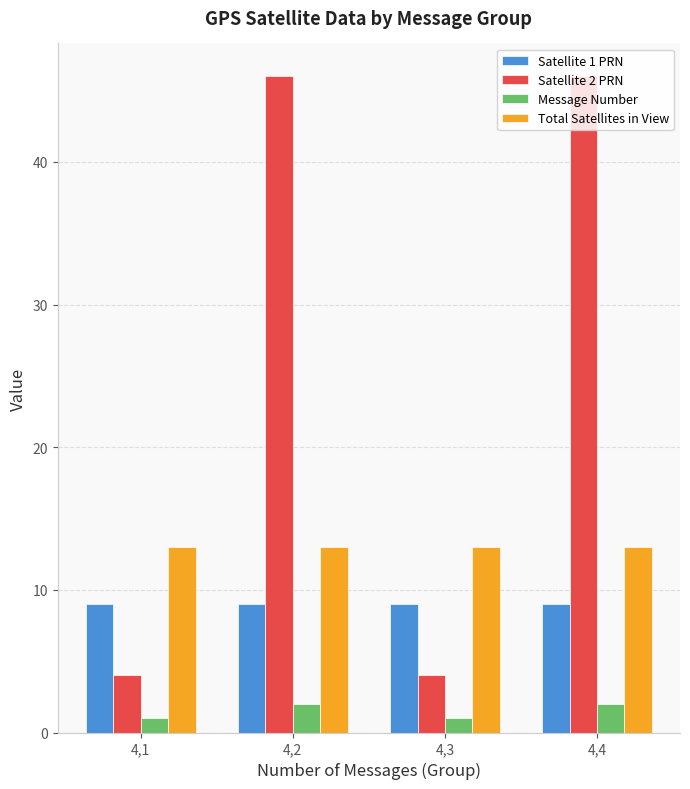

How many bars are there in total?

16